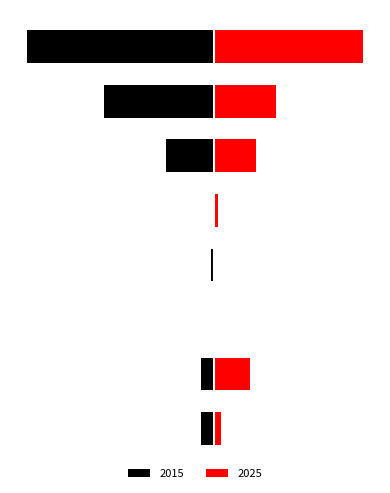

Between Aggravated Assault and Motor Vehicle Theft, which is larger?

Motor Vehicle Theft